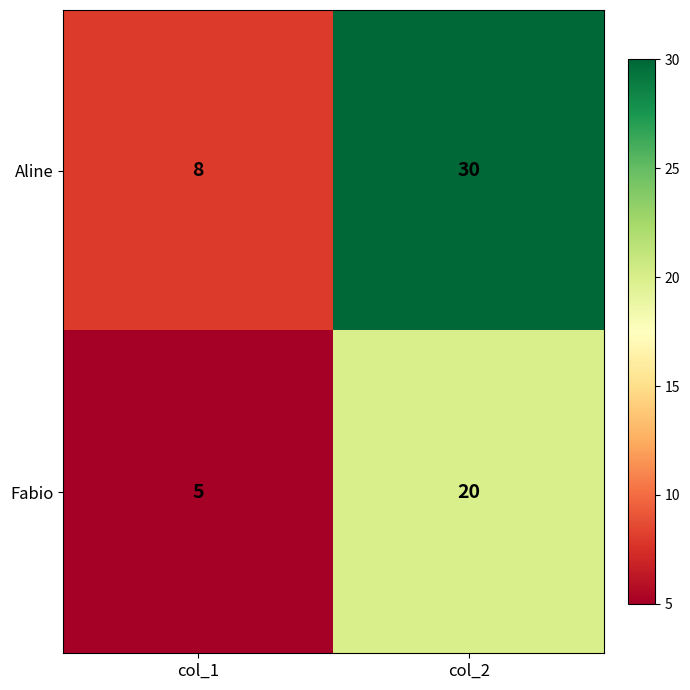

At how many categories does at least one series exceed 21?

1